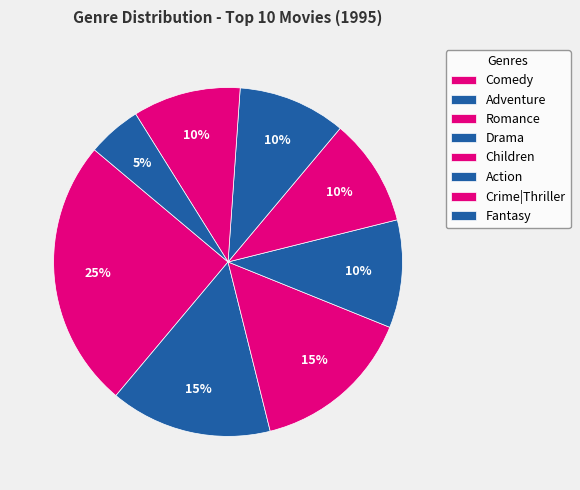

To the nearest percent, what percentage of the pie is Adventure?

15%